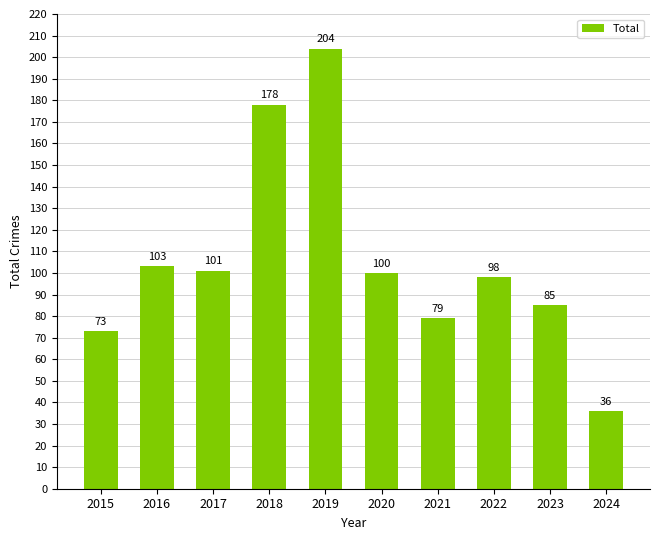

At which label does the data first exceed 100?

2016